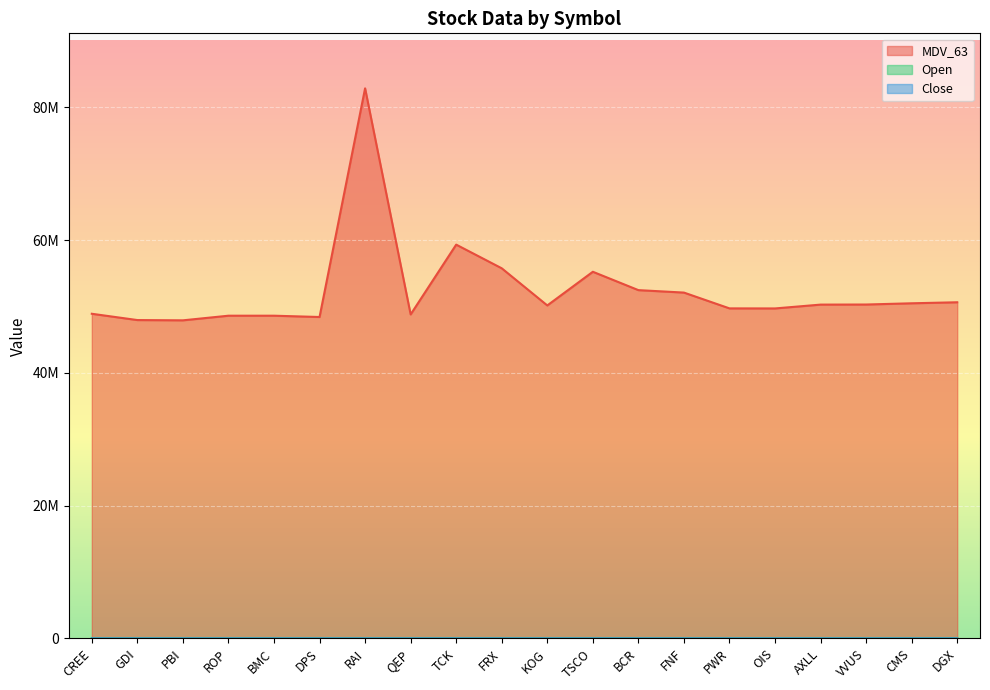

What is the total value across all series at DGX?

50634903.7